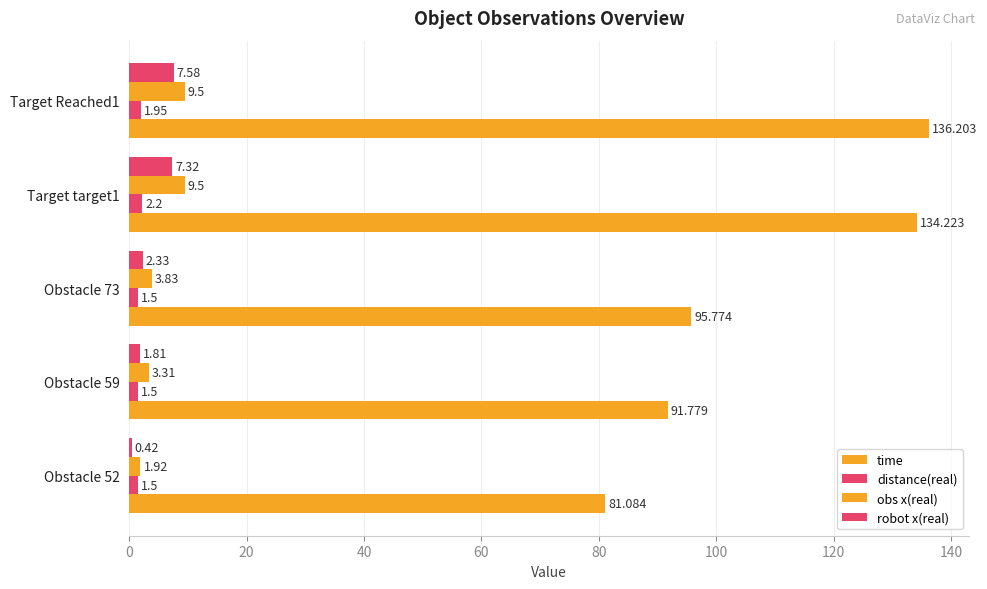

What is the highest value of the distance(real) series?

2.2